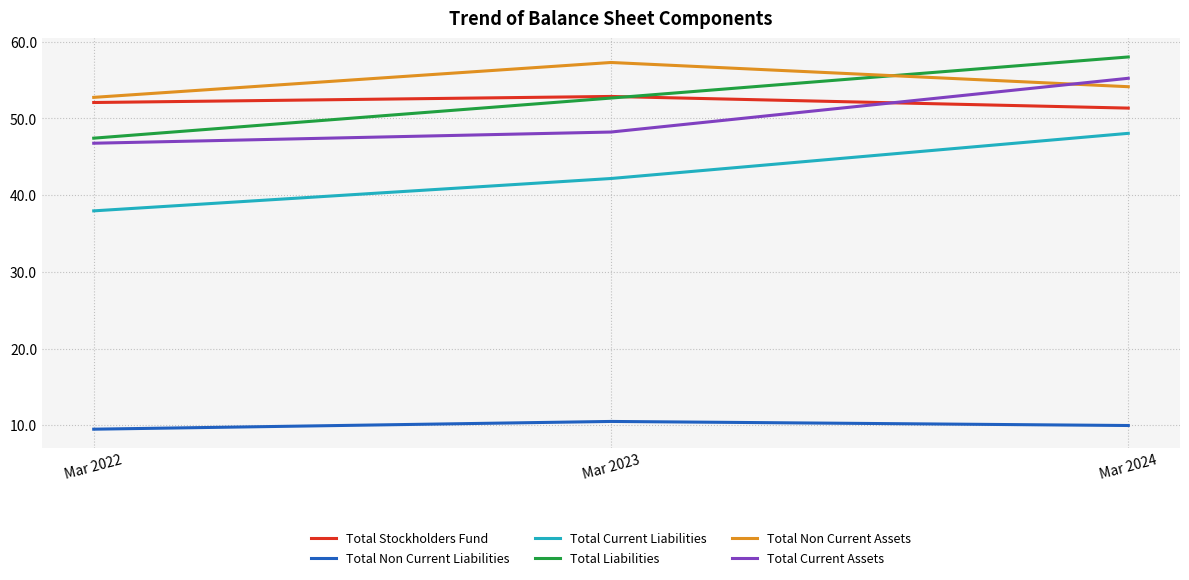

Read the Total Stockholders Fund value at Mar 2024.

51.4